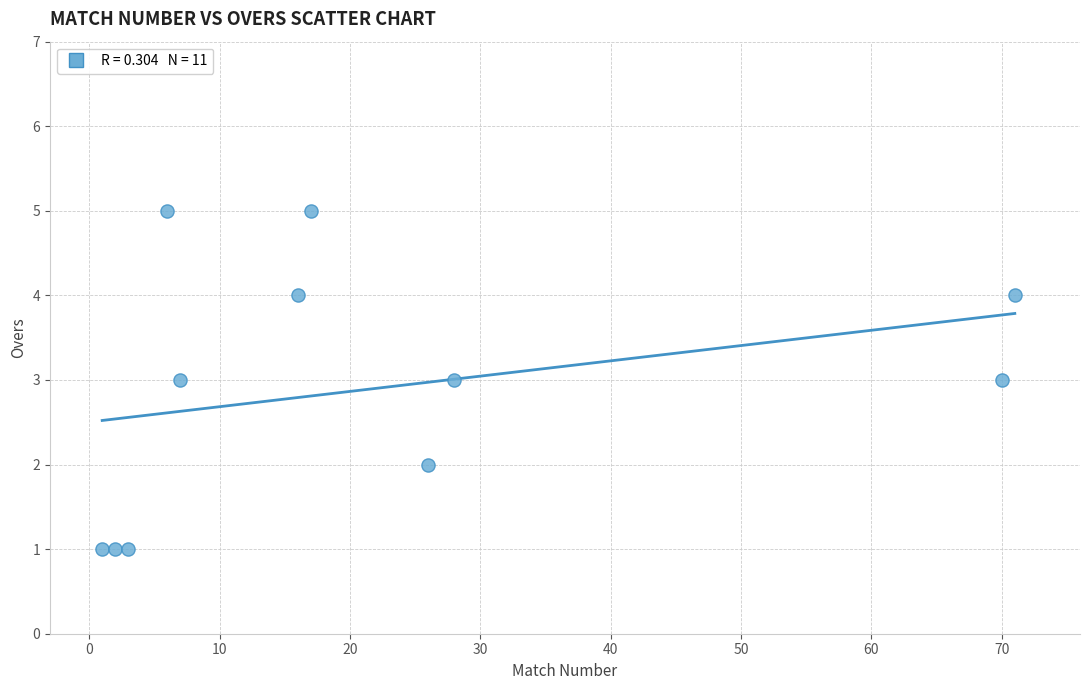

What is the range of X values (max minus min)?

70